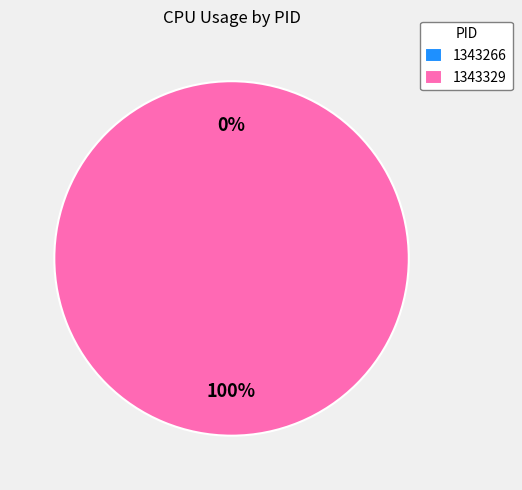

To the nearest percent, what is the combined percentage of 1343329 and 1343266?

100%